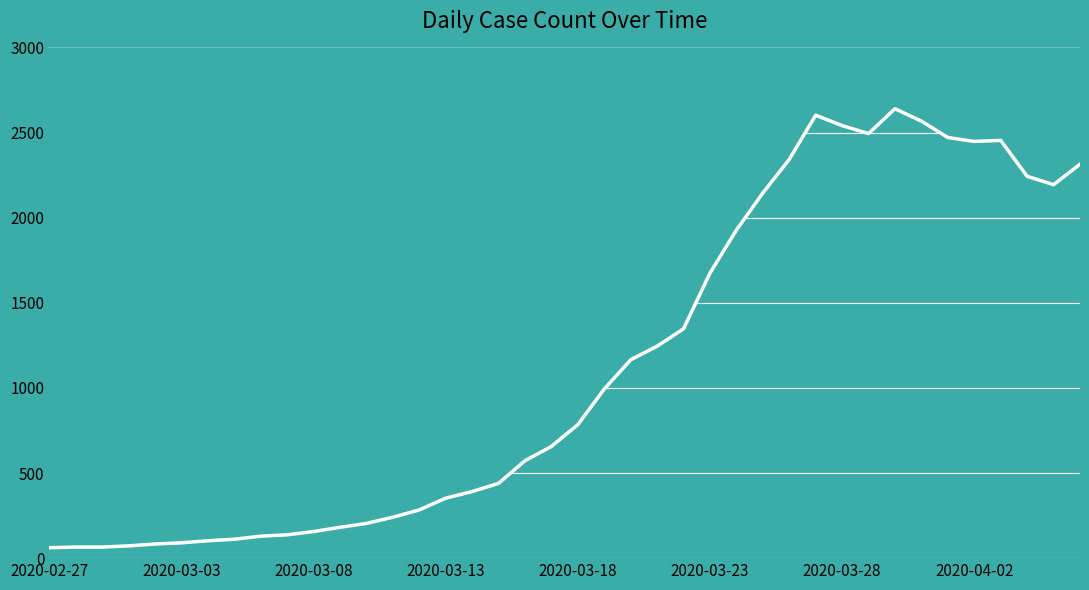

How many points are lower than both their immediate neighbors (excluding endpoints)?

3